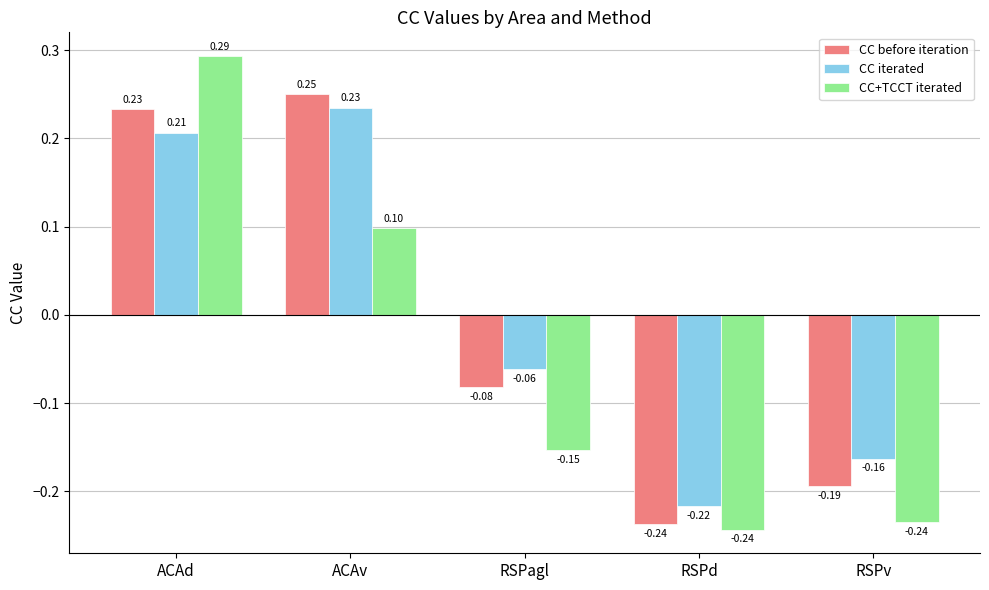

What is the total value across all series at RSPd?

-0.7